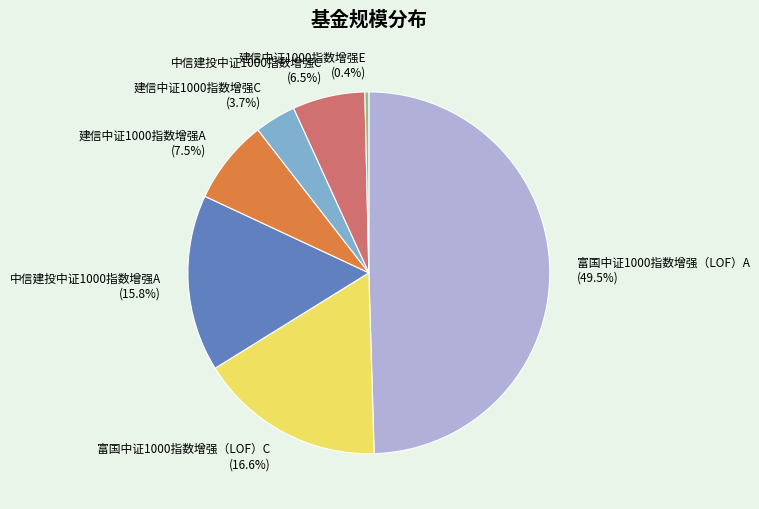

To the nearest percent, what is the difference between the 建信中证1000指数增强A and 富国中证1000指数增强（LOF）C slice percentages?

9%